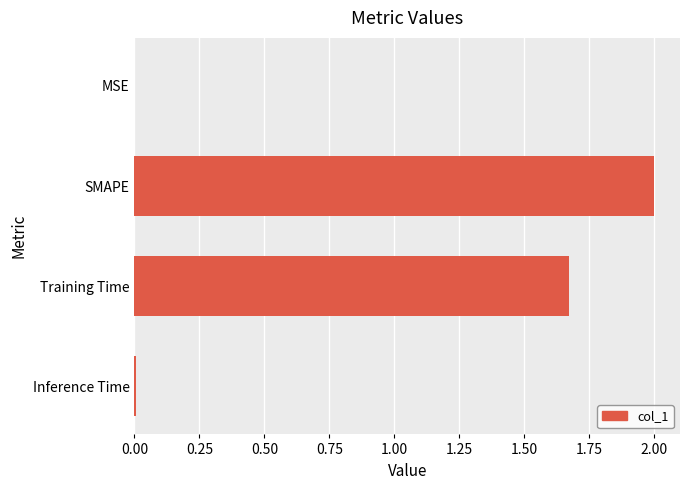

What is the change in value from SMAPE to Training Time?

-0.3